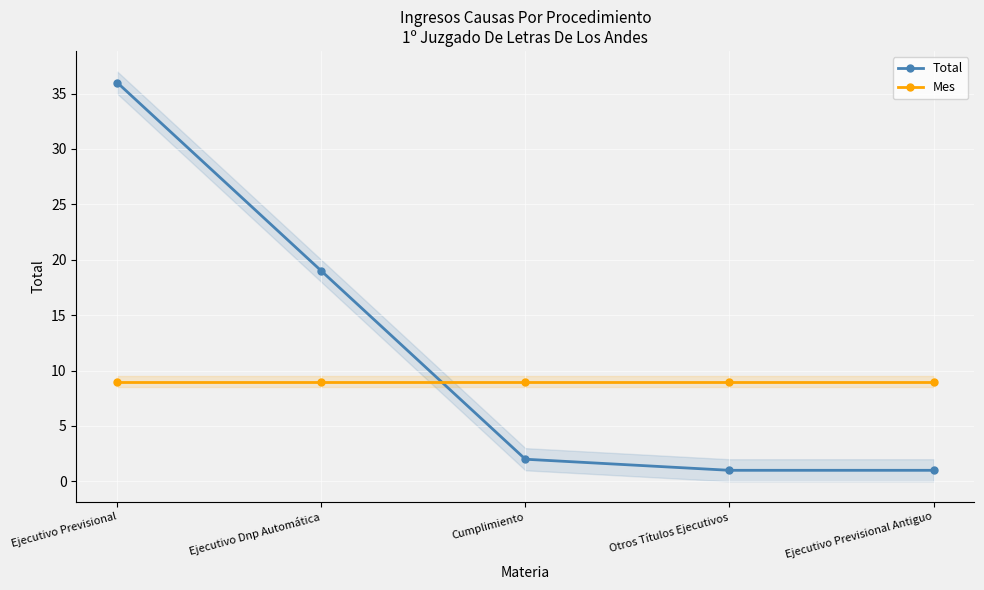

What is the minimum value for Mes?

9